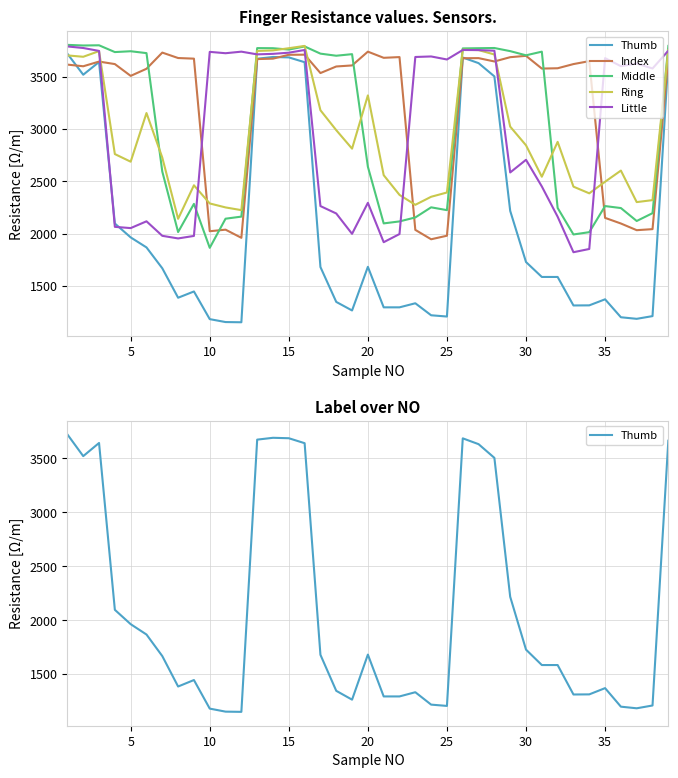

How many data points does each series have?

39